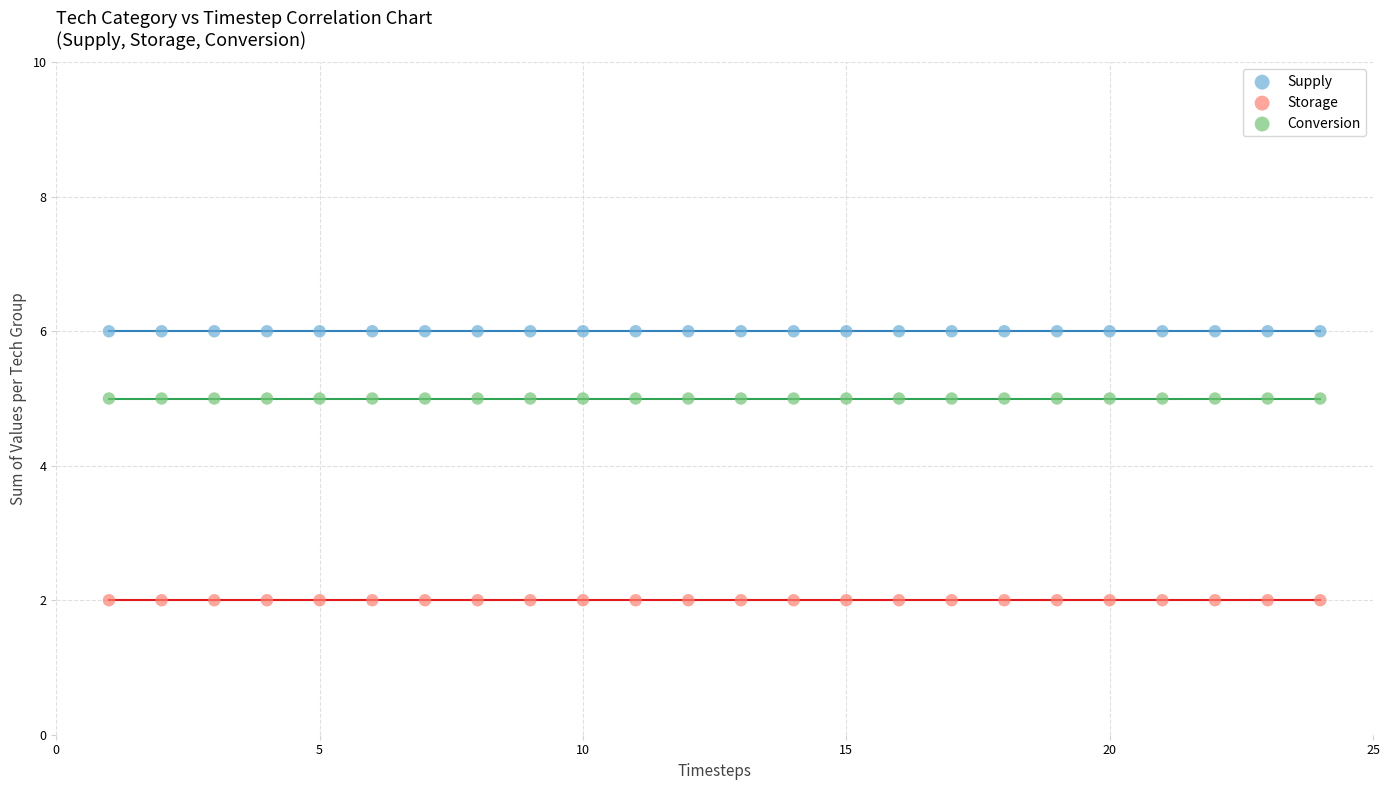

Which series reaches the minimum Y coordinate?

Storage